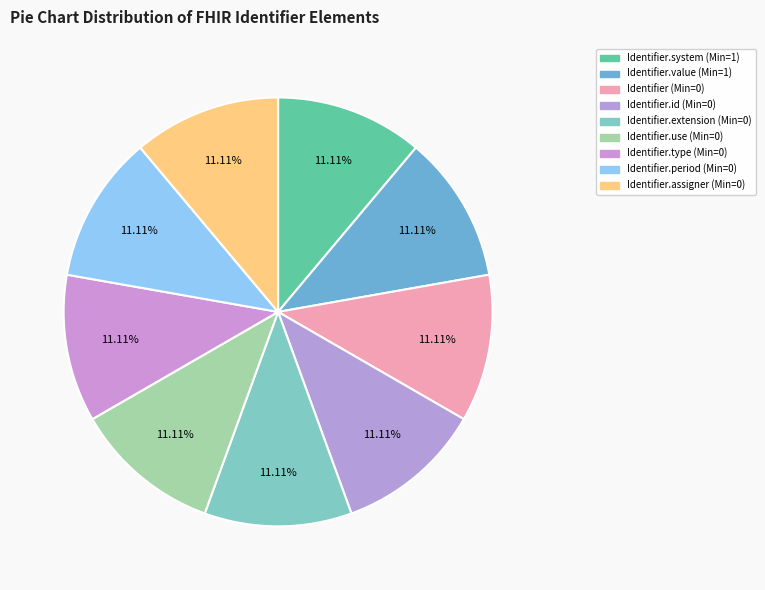

How many slices are in this pie chart?

9